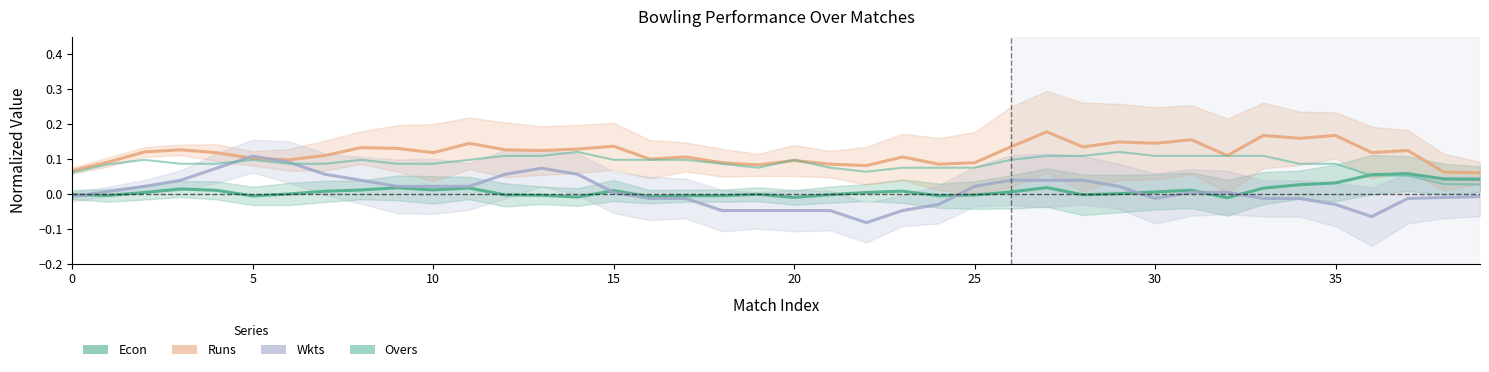

Reading left to right, what are all the values shown in this chart?

Econ: -0.0	-0.0	0.0	0.0	0.0	-0.0	-0.0	0.0	0.0	0.0	0.0	0.0	-0.0	-0.0	-0.0	0.0	-0.0	-0.0	-0.0	-0.0	-0.0	-0.0	0.0	0.0	-0.0	-0.0	0.0	0.0	-0.0	0.0	0.0	0.0	-0.0	0.0	0.0	0.0	0.1	0.1	0.0	0.0
Runs: 0.1	0.1	0.1	0.1	0.1	0.1	0.1	0.1	0.1	0.1	0.1	0.1	0.1	0.1	0.1	0.1	0.1	0.1	0.1	0.1	0.1	0.1	0.1	0.1	0.1	0.1	0.1	0.2	0.1	0.1	0.1	0.2	0.1	0.2	0.2	0.2	0.1	0.1	0.1	0.1
Wkts: -0.0	0.0	0.0	0.0	0.1	0.1	0.1	0.1	0.0	0.0	0.0	0.0	0.1	0.1	0.1	0.0	-0.0	-0.0	-0.0	-0.0	-0.0	-0.0	-0.1	-0.0	-0.0	0.0	0.0	0.0	0.0	0.0	-0.0	0.0	0.0	-0.0	-0.0	-0.0	-0.1	-0.0	-0.0	-0.0
Overs: 0.1	0.1	0.1	0.1	0.1	0.1	0.1	0.1	0.1	0.1	0.1	0.1	0.1	0.1	0.1	0.1	0.1	0.1	0.1	0.1	0.1	0.1	0.1	0.1	0.1	0.1	0.1	0.1	0.1	0.1	0.1	0.1	0.1	0.1	0.1	0.1	0.1	0.1	0.0	0.0